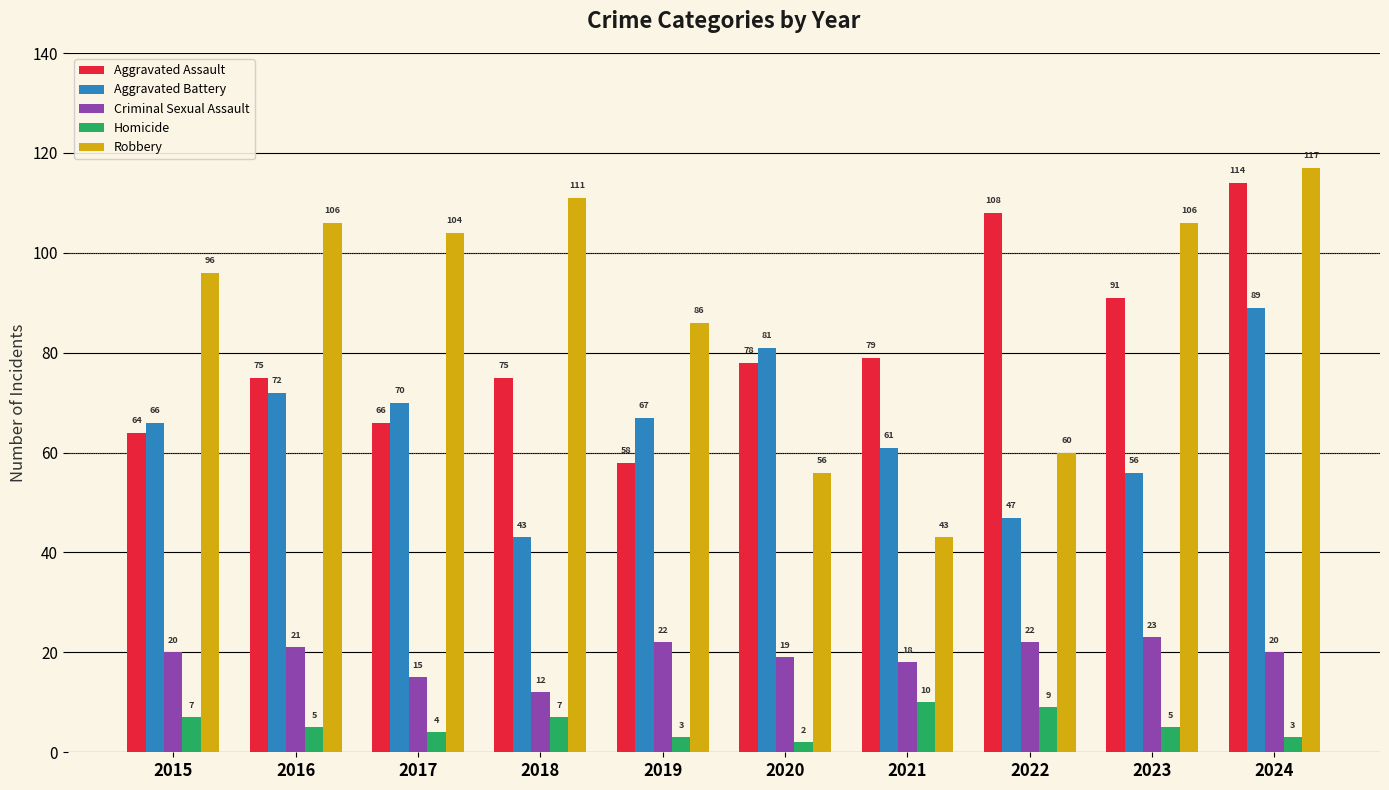

What is the difference between the Robbery values at 2018 and 2017?

7